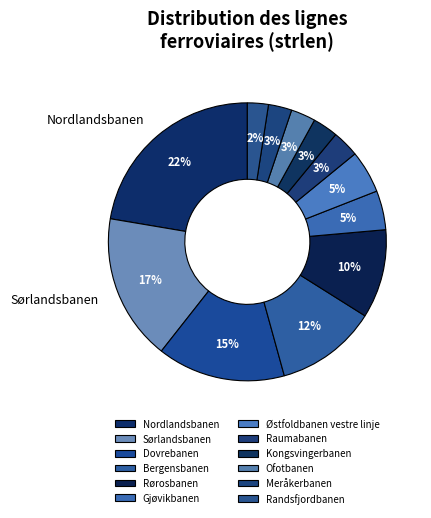

How many segments does this pie chart have?

12